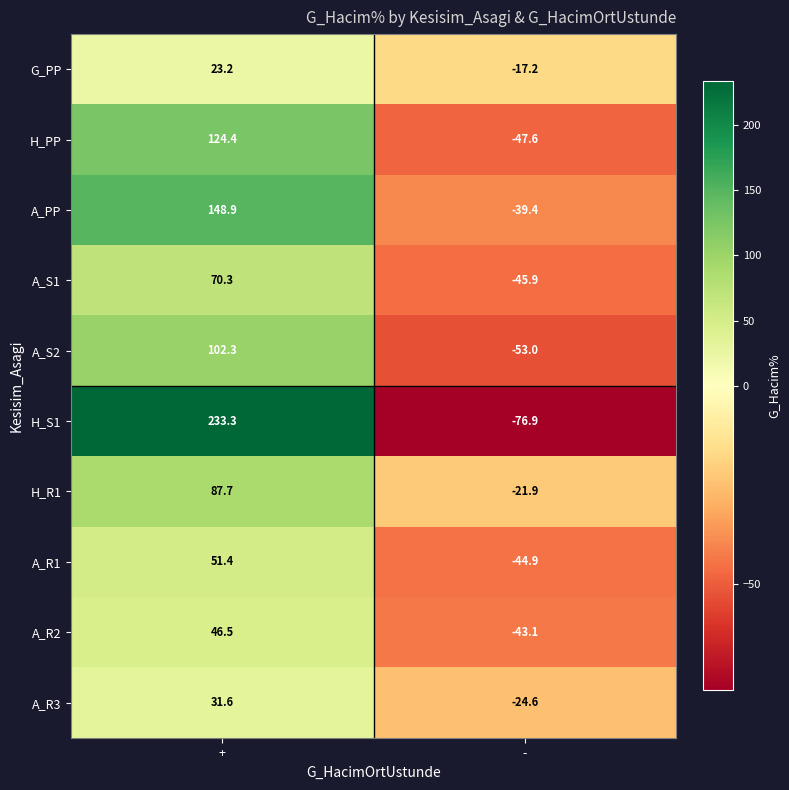

How many data points does each series have?

2